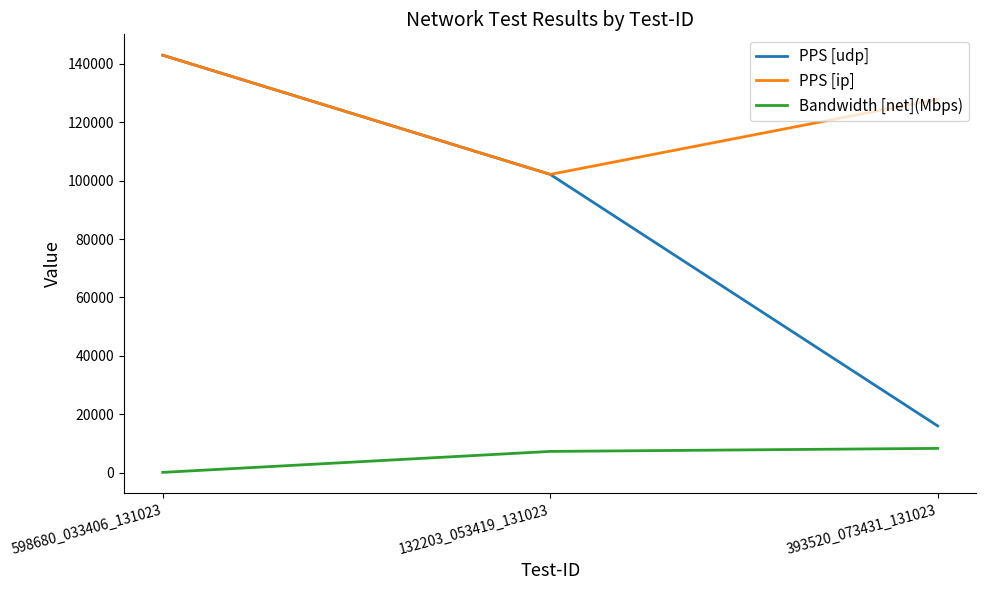

At which label is Bandwidth [net](Mbps) closest to 4203?

132203_053419_131023